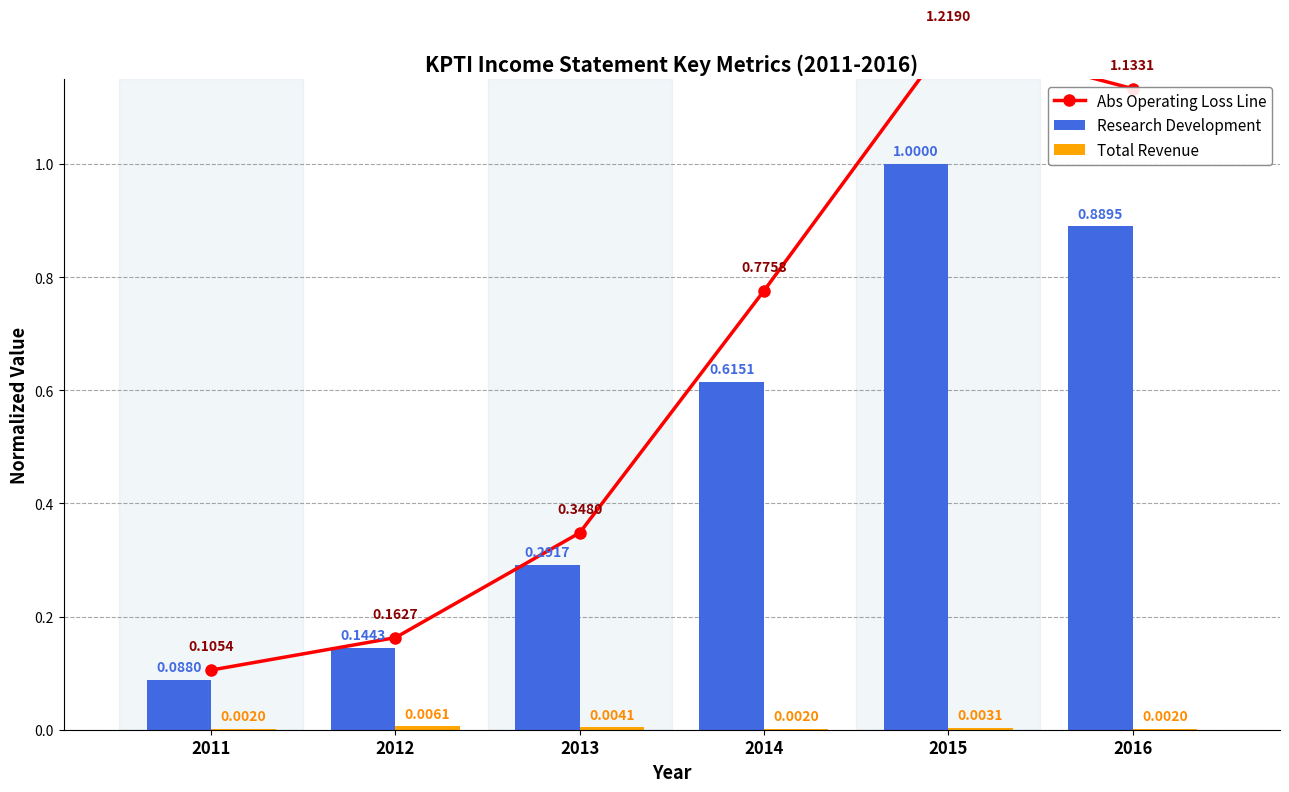

What is the average value of the Abs Operating Loss Line series?

0.6